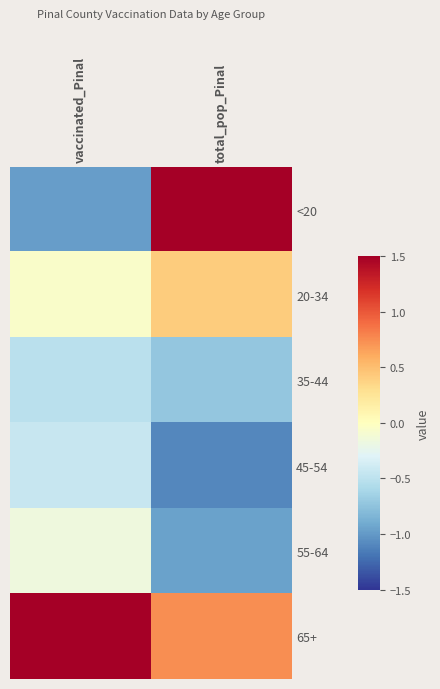

What is the spread (max minus min) of values at vaccinated_Pinal?

3.1